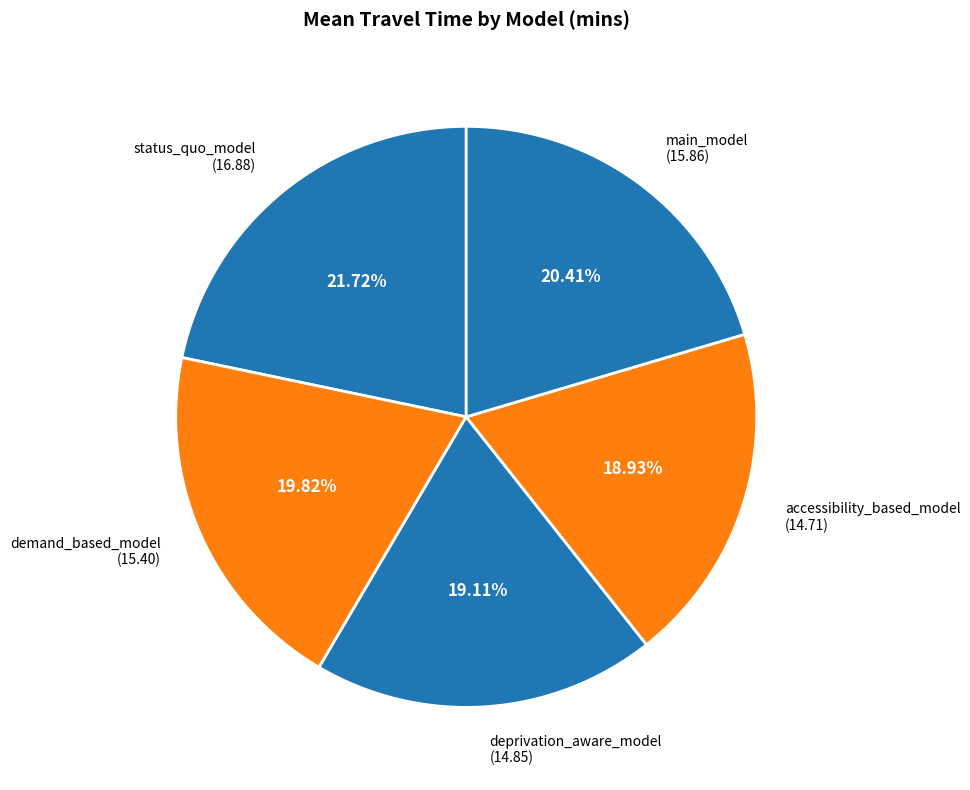

True or false: main_model accounts for 15% of the total.

False